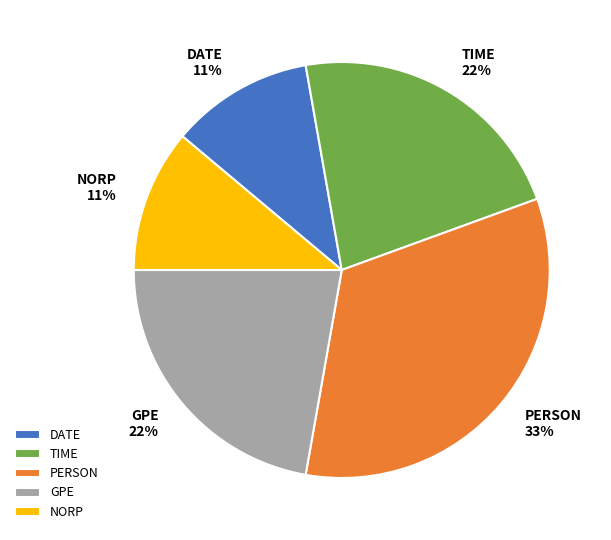

Is the sum of NORP 11% and TIME 22% greater than half?

No